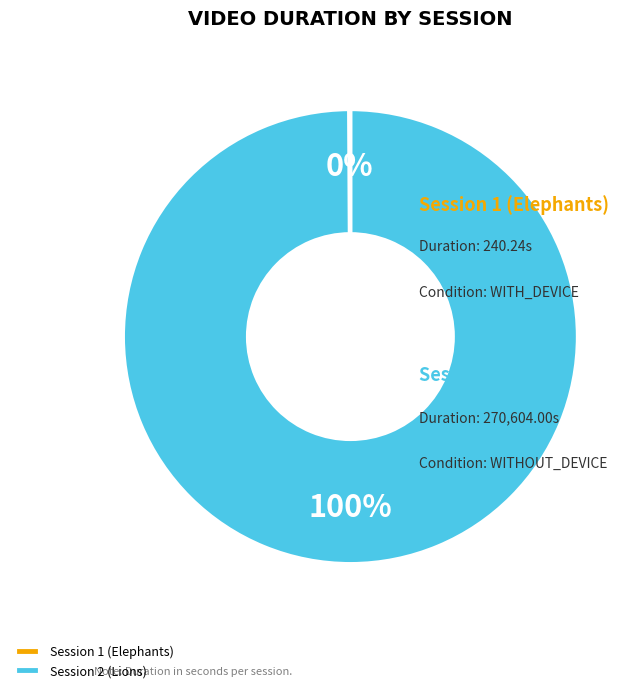

The Session 2 (Lions) slice represents 99% of the pie. True or false?

False